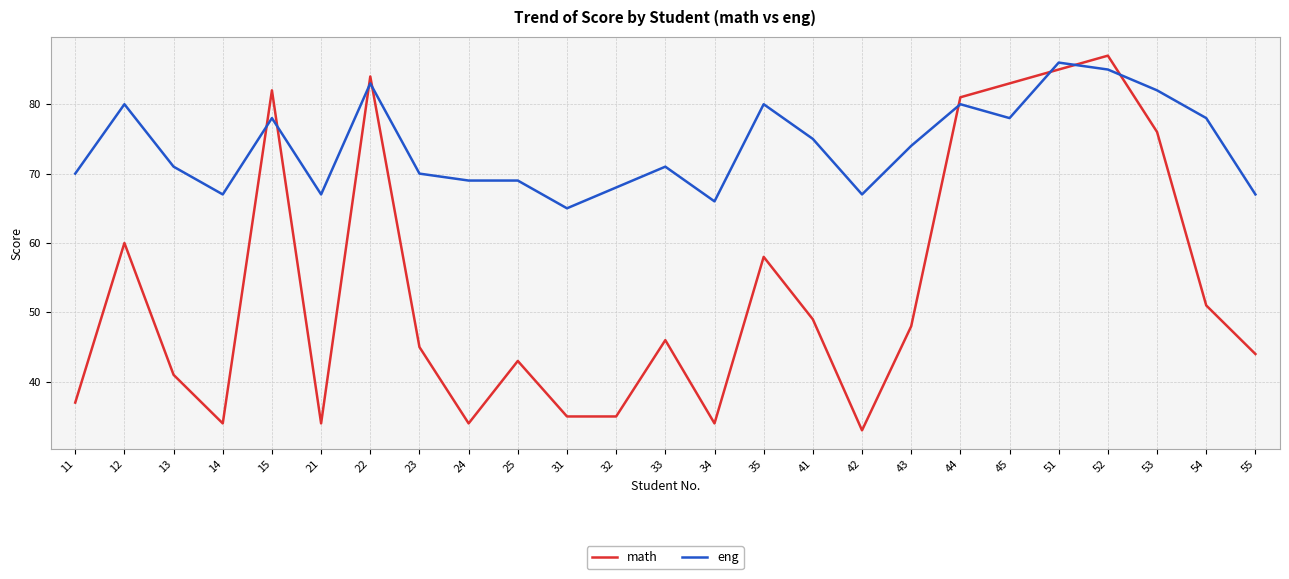

Which series ends up on top after the final intersection of eng and math?

eng